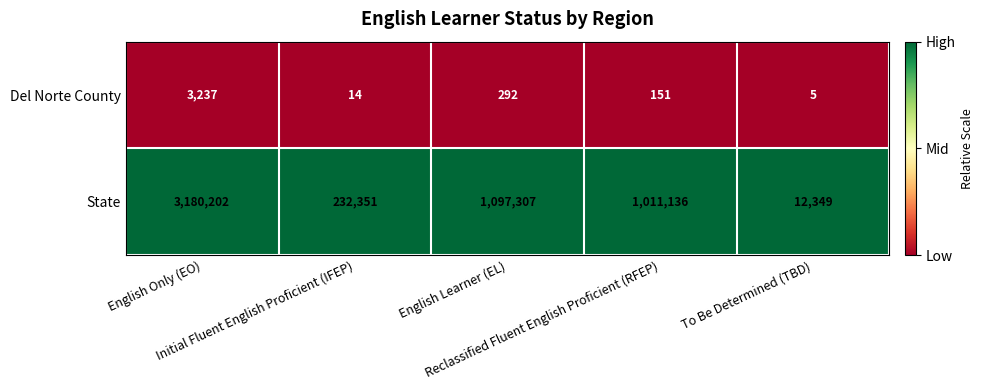

Between Initial Fluent English Proficient (IFEP) and English Learner (EL), which series saw the biggest shift?

State